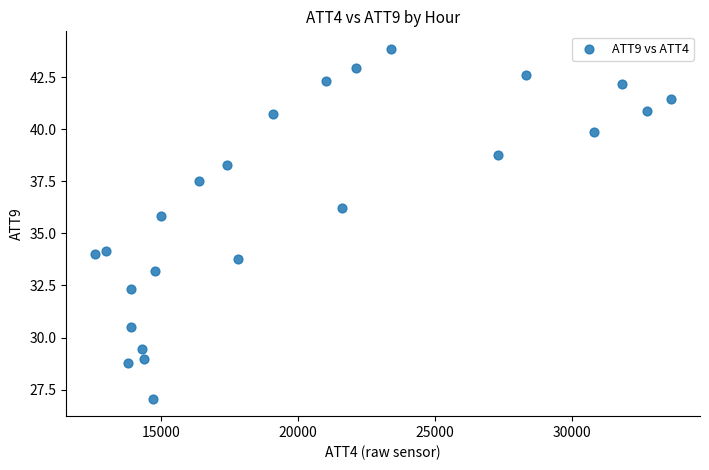

What is the range of X values (max minus min)?

21000.0